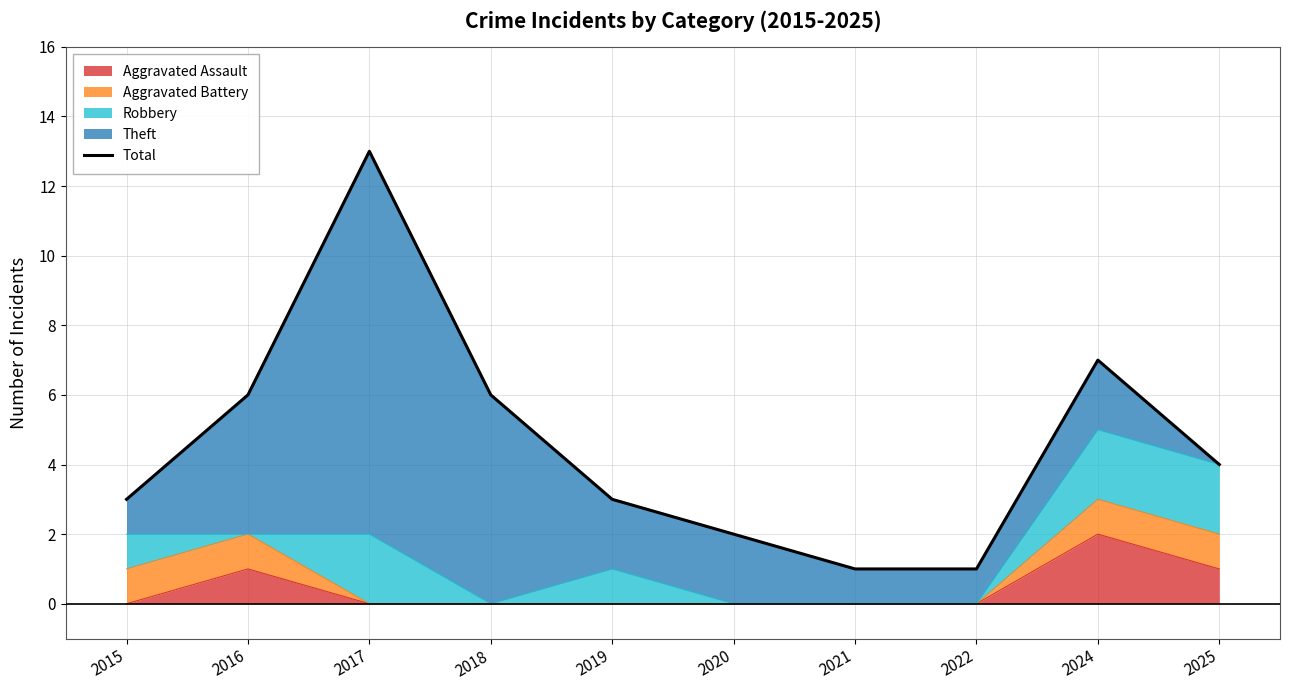

The chart shows a value of 3 at 2019. True or false?

True